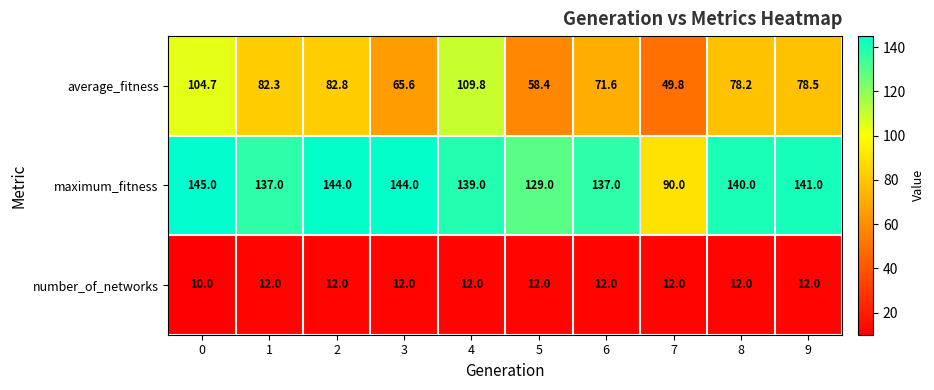

What is the difference between the maximum and minimum values in the average_fitness series?

60.0